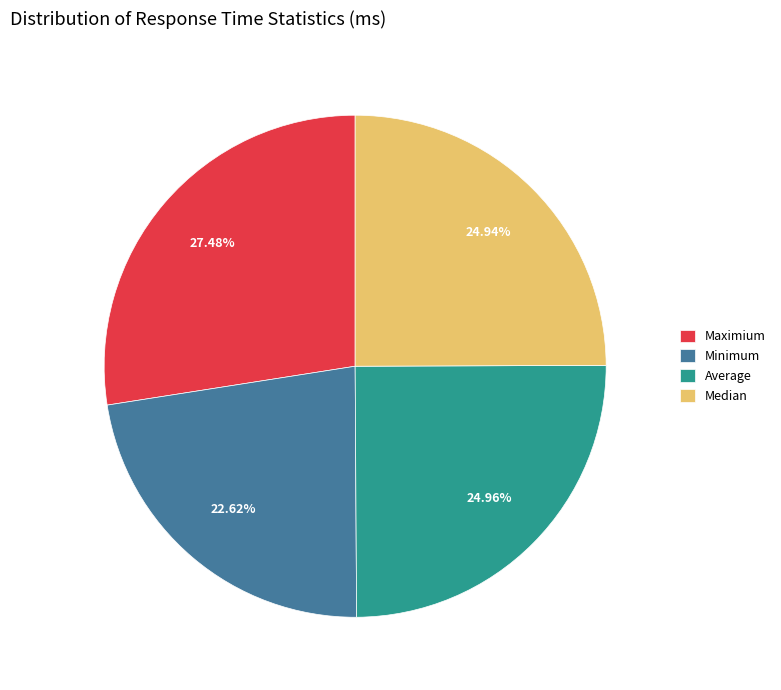

What is the largest slice in the pie chart?

Maximium